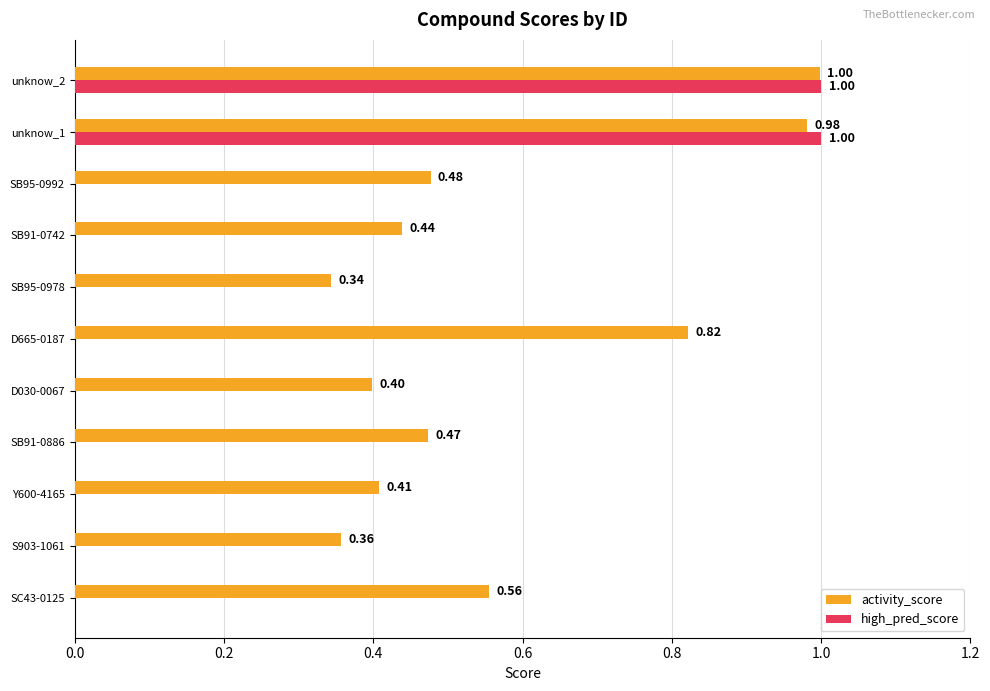

Between Y600-4165 and unknow_1, which series saw the biggest shift?

high_pred_score